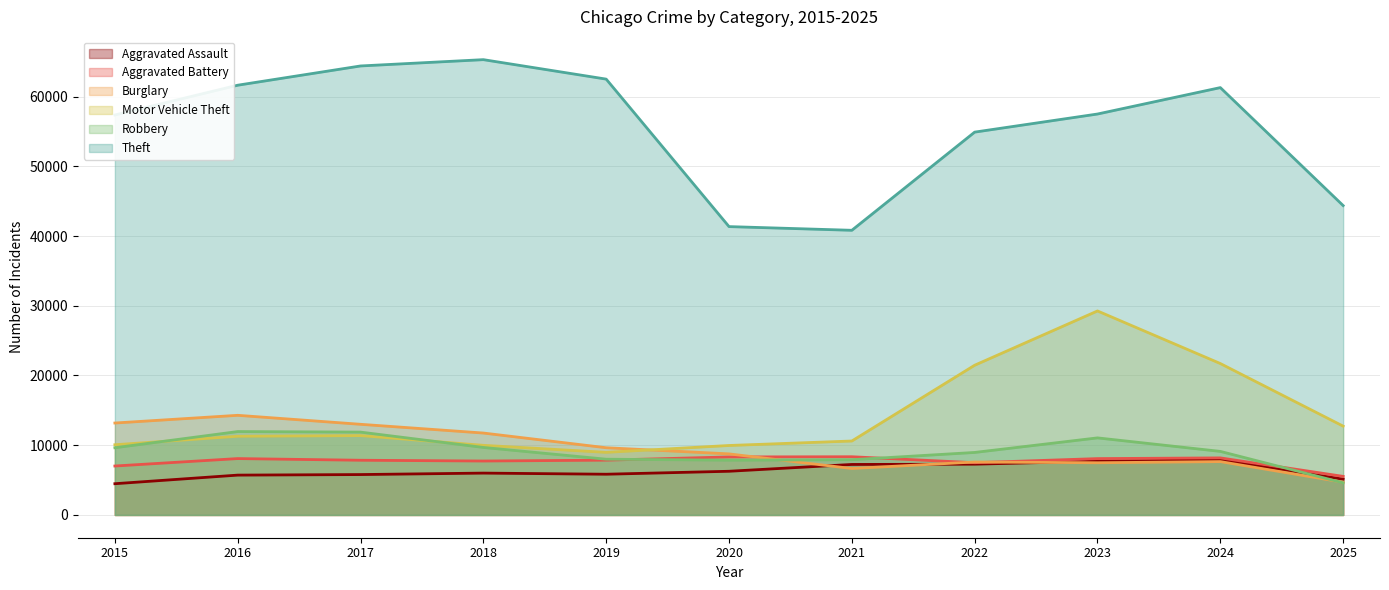

Is it true that Theft equals 20310 at 2025?

False